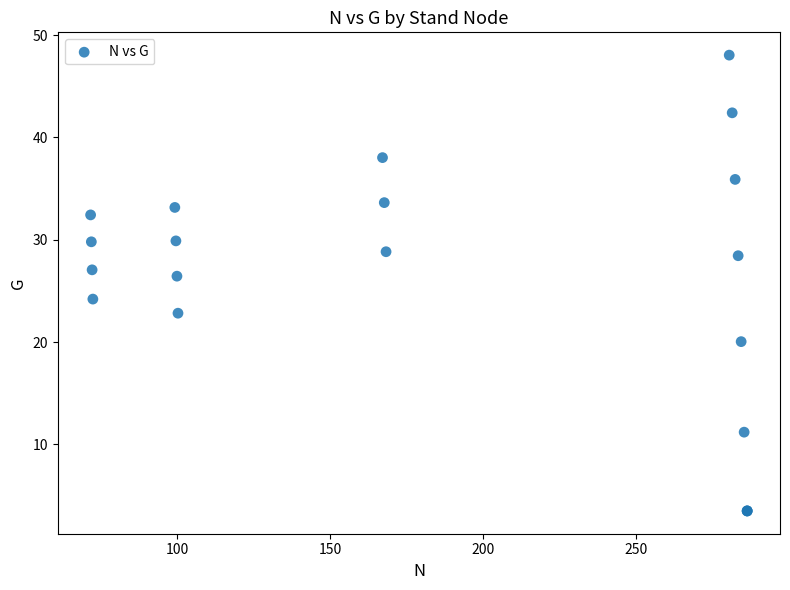

What Y value in the scatter plot is closest to 25?

24.2